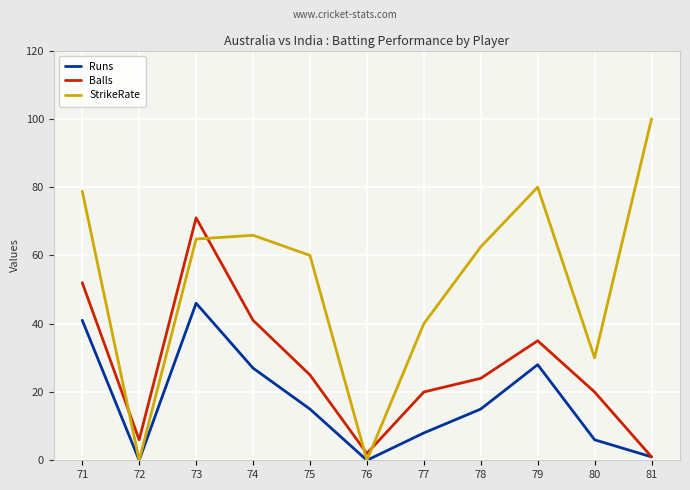

At 78, list the series in order from largest to smallest.

StrikeRate, Balls, Runs